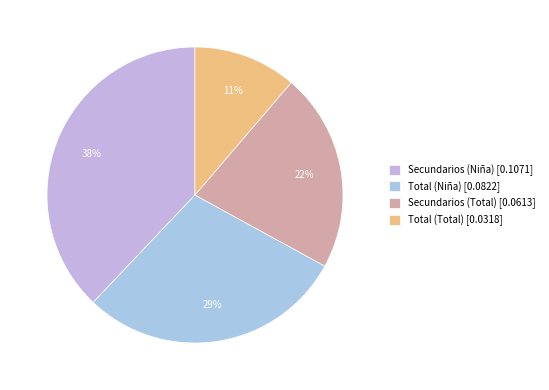

To the nearest percent, what portion does Total (Niña) represent?

29%